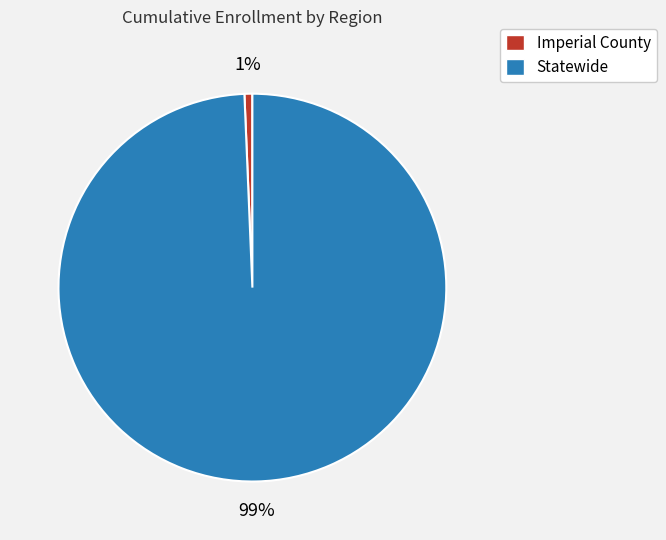

Which has a higher value, Statewide or Imperial County?

Statewide